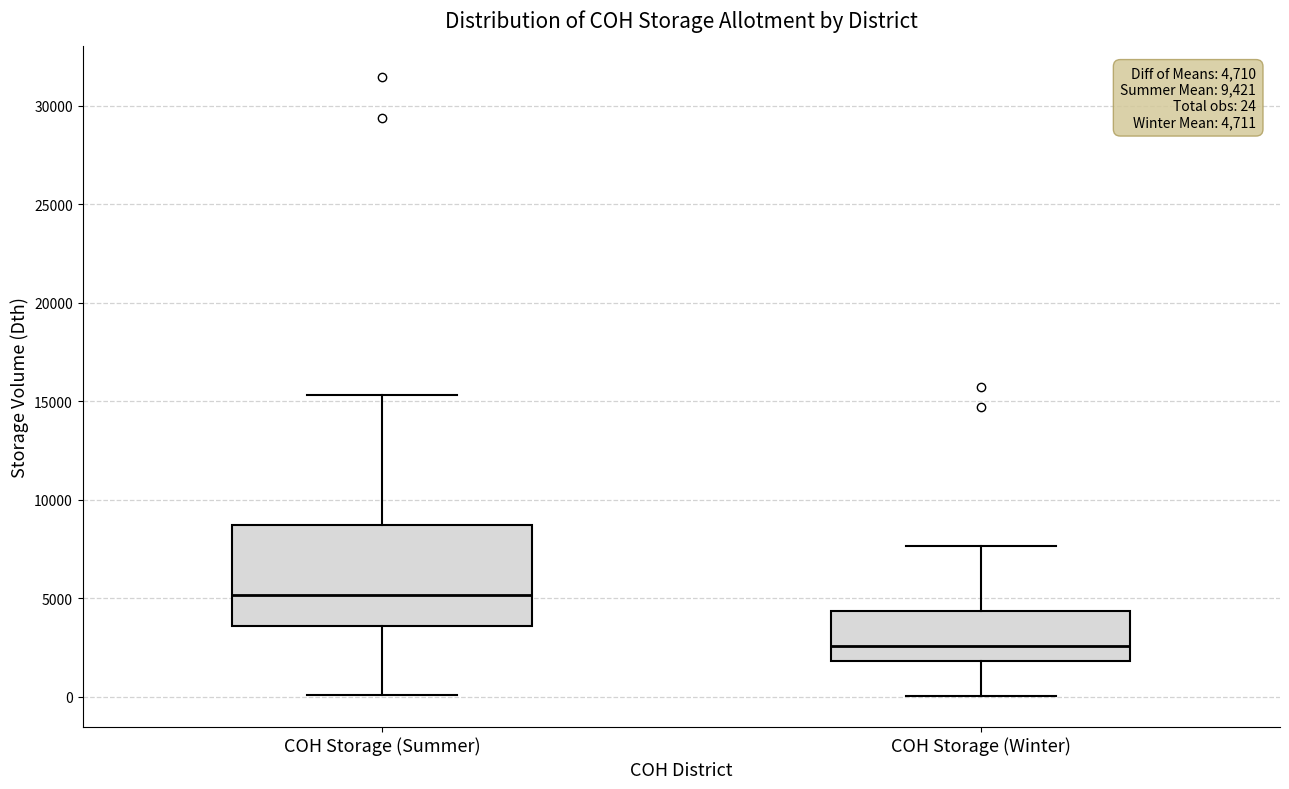

Which box has the lowest median line?

COH Storage (Winter)